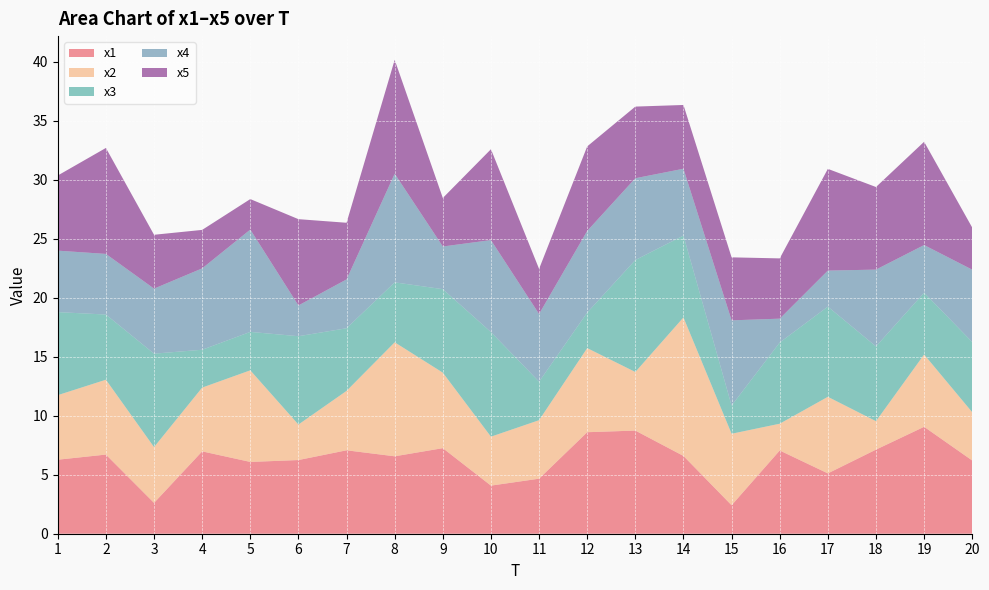

Reading left to right, what are all the values shown in this chart?

x1: 1=6.3	2=6.7	3=2.6	4=7.0	5=6.1	6=6.2	7=7.1	8=6.6	9=7.3	10=4.1	11=4.7	12=8.6	13=8.7	14=6.6	15=2.4	16=7.1	17=5.1	18=7.1	19=9.1	20=6.2
x2: 1=5.5	2=6.3	3=4.7	4=5.4	5=7.8	6=3.0	7=5.0	8=9.7	9=6.4	10=4.1	11=5.0	12=7.1	13=5.0	14=11.7	15=6.1	16=2.3	17=6.5	18=2.4	19=6.1	20=4.1
x3: 1=7.0	2=5.5	3=7.9	4=3.2	5=3.3	6=7.5	7=5.3	8=5.1	9=7.1	10=8.9	11=3.3	12=3.0	13=9.5	14=6.9	15=2.4	16=6.9	17=7.6	18=6.3	19=5.2	20=5.9
x4: 1=5.2	2=5.1	3=5.5	4=6.9	5=8.7	6=2.6	7=4.1	8=9.2	9=3.6	10=7.8	11=5.7	12=6.9	13=6.9	14=5.7	15=7.2	16=2.0	17=3.1	18=6.5	19=4.0	20=6.1
x5: 1=6.4	2=9.0	3=4.6	4=3.3	5=2.6	6=7.3	7=4.8	8=9.7	9=4.1	10=7.7	11=3.8	12=7.2	13=6.1	14=5.4	15=5.3	16=5.1	17=8.6	18=7.0	19=8.8	20=3.6